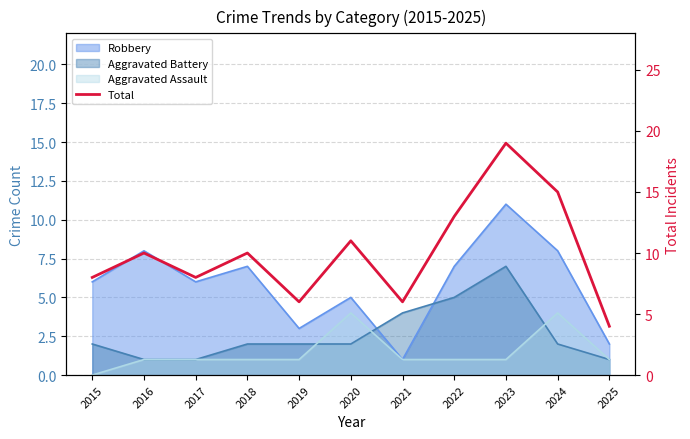

How many interior local valleys (lower than both neighbors) does the data have?

3